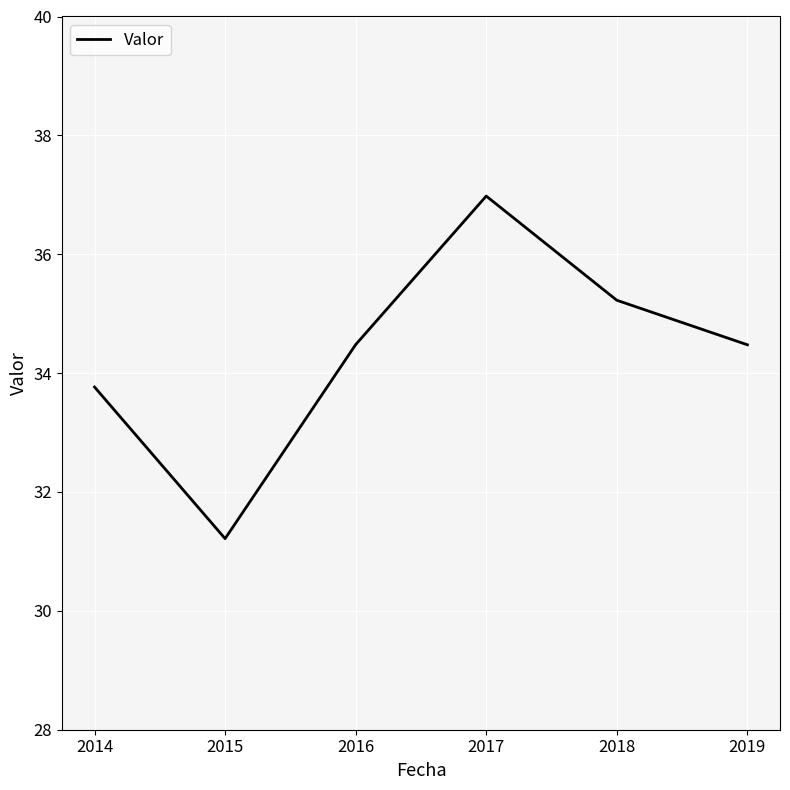

What is the smallest value displayed?

31.2